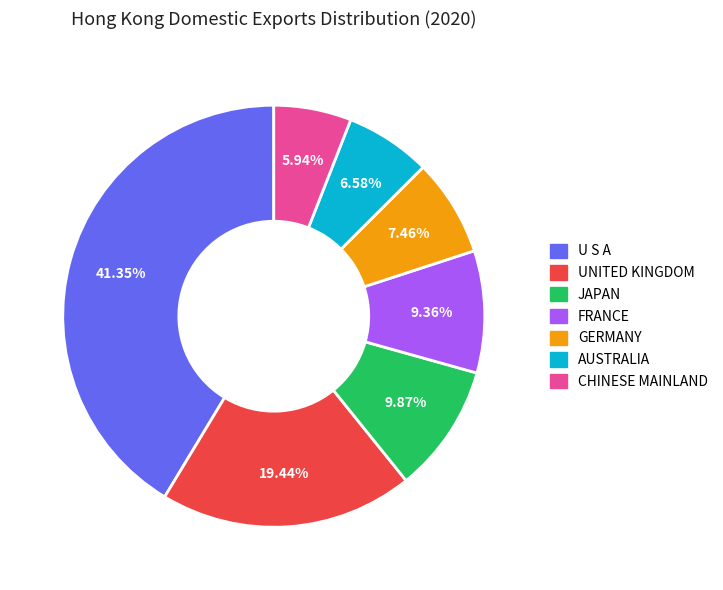

How many slices are in this pie chart?

7